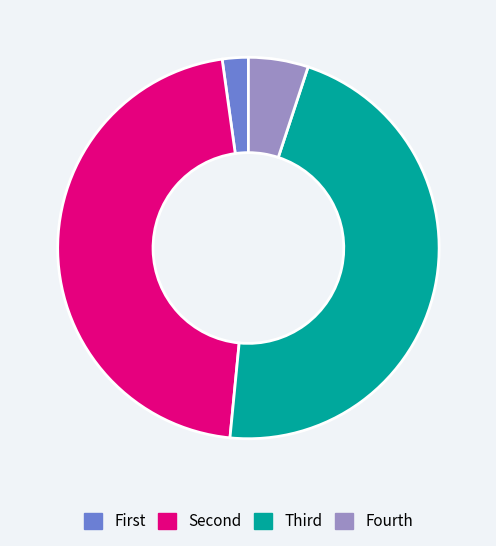

Which slice is the smallest?

First